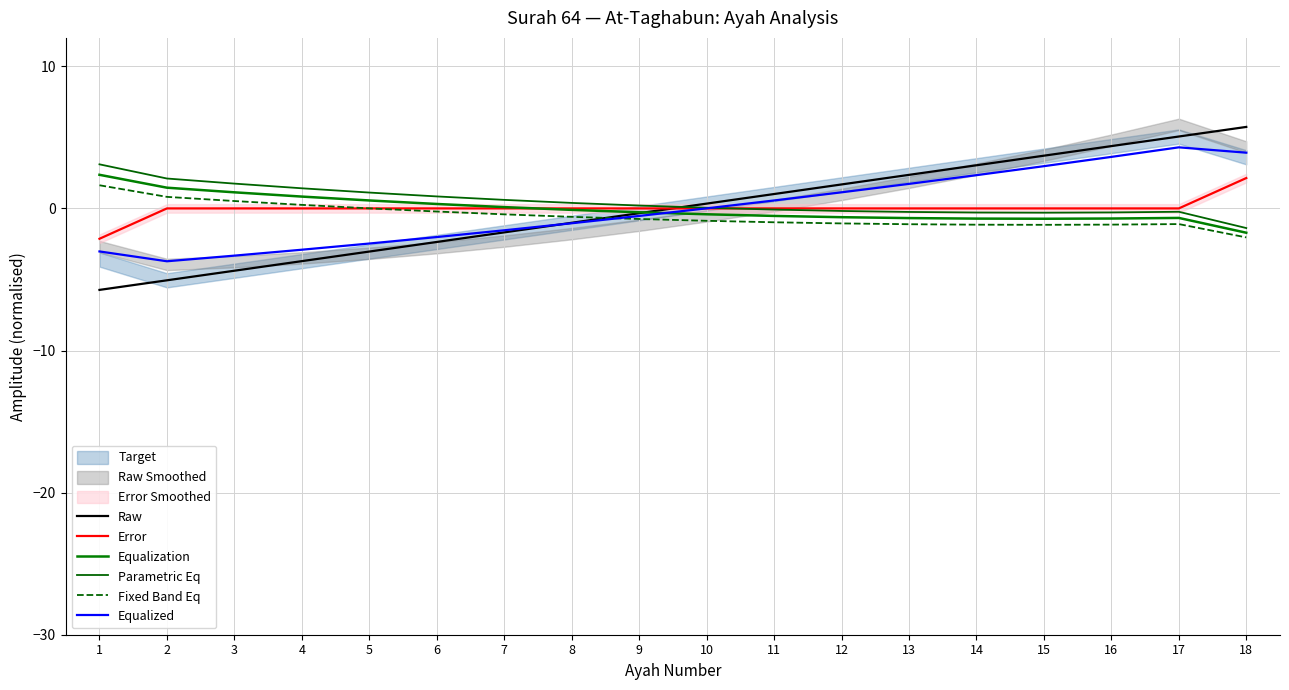

Is it true that Raw equals -1.0 at 5?

False